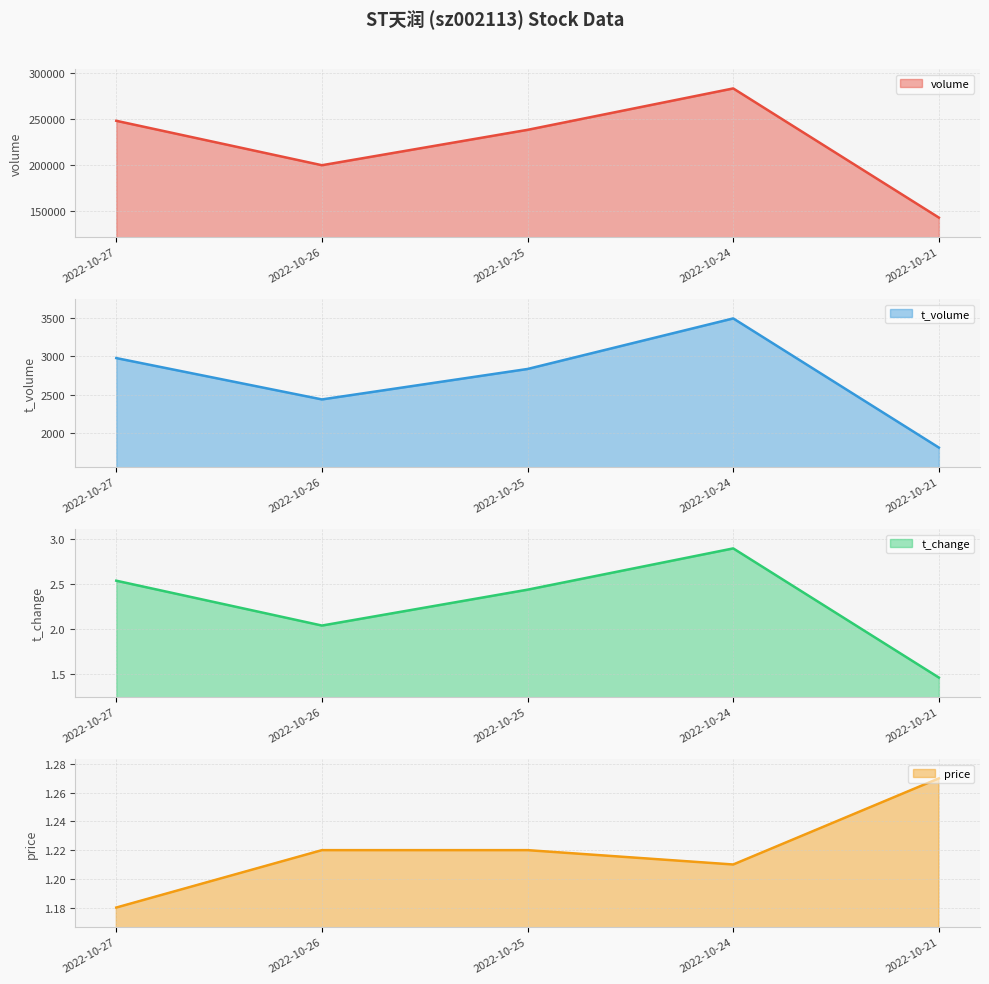

True or false: volume has a value of 247794.0 at 2022-10-27.

True